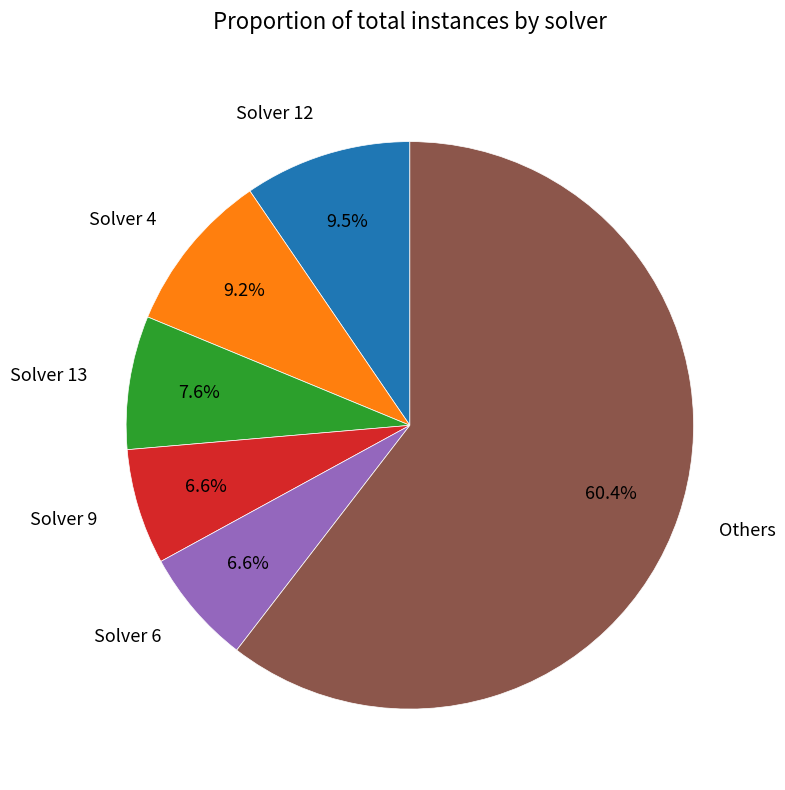

To the nearest percent, what percentage of the pie is Solver 6?

7%